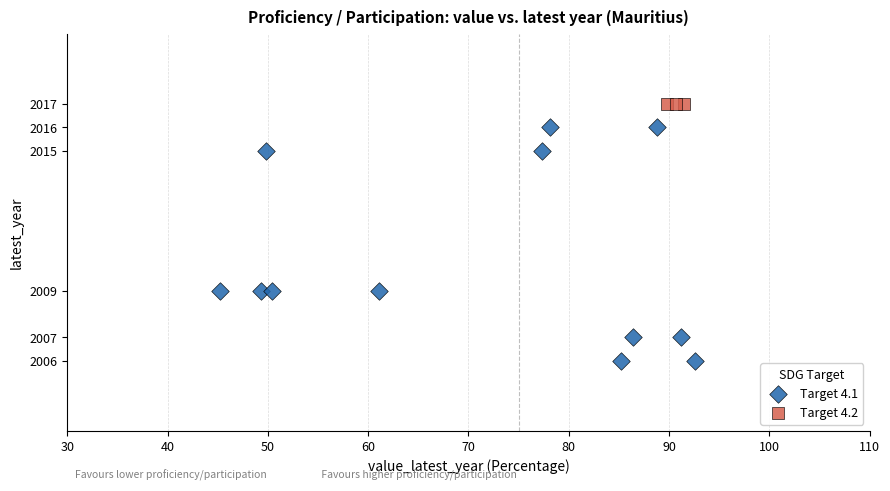

Which series contains the highest Y value?

Target 4.2